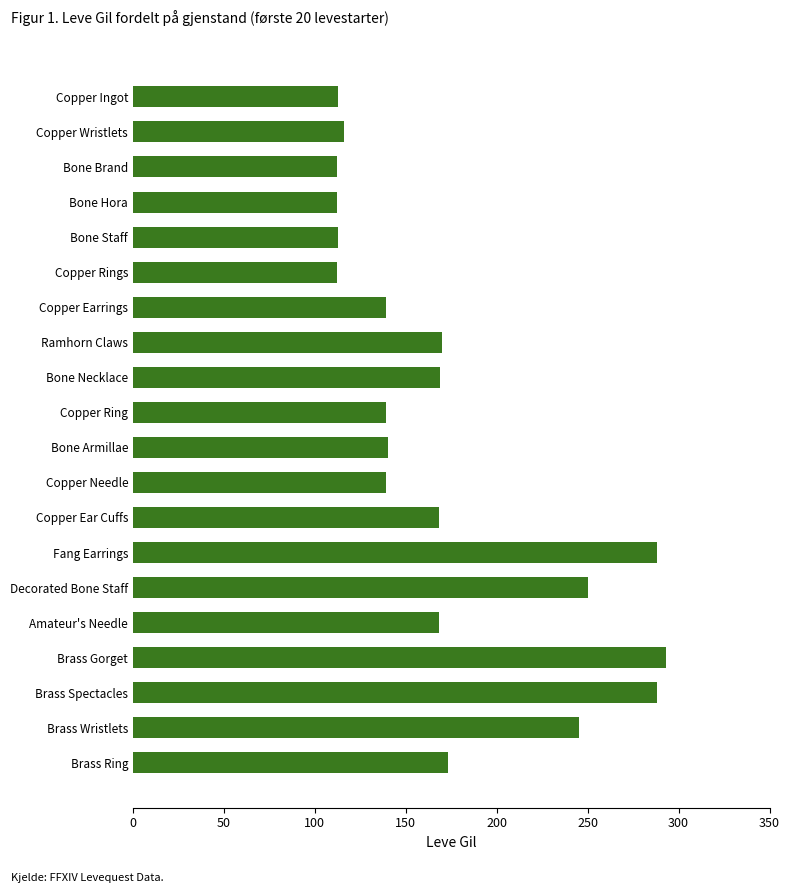

Between Copper Earrings and Brass Ring, which is larger?

Brass Ring